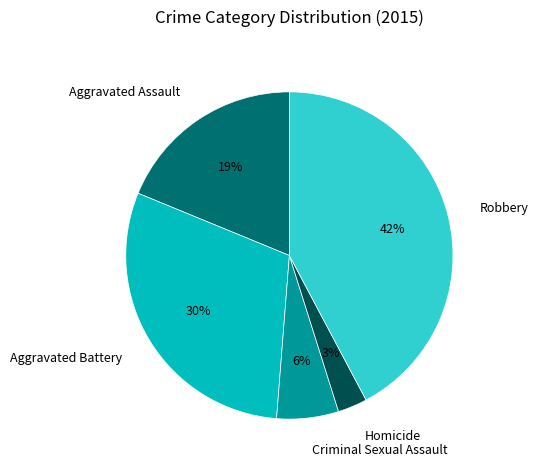

To the nearest percent, what is the difference between the Aggravated Assault and Aggravated Battery slice percentages?

11%